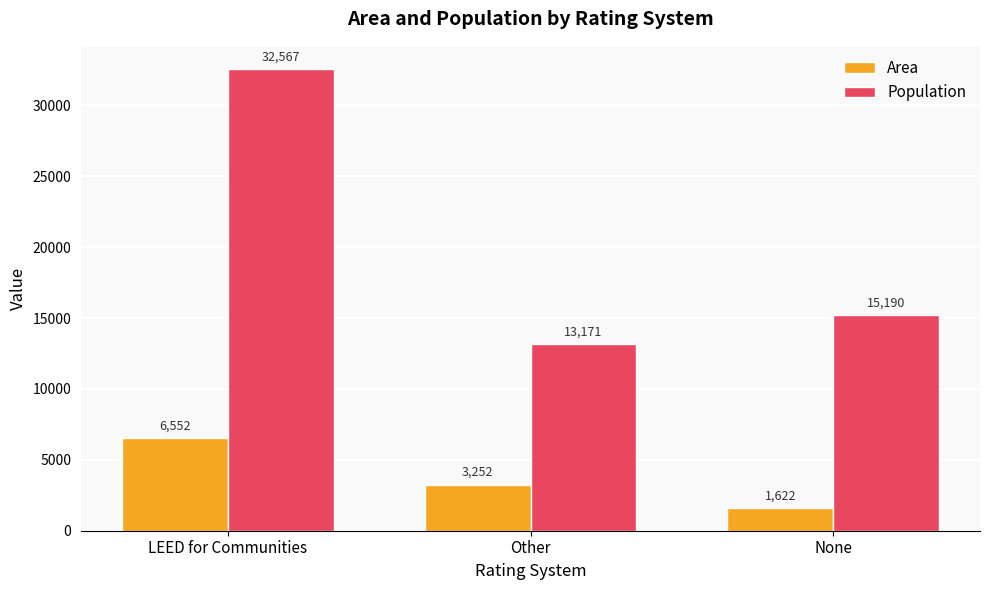

Rank the series at LEED for Communities from highest to lowest value.

Population, Area